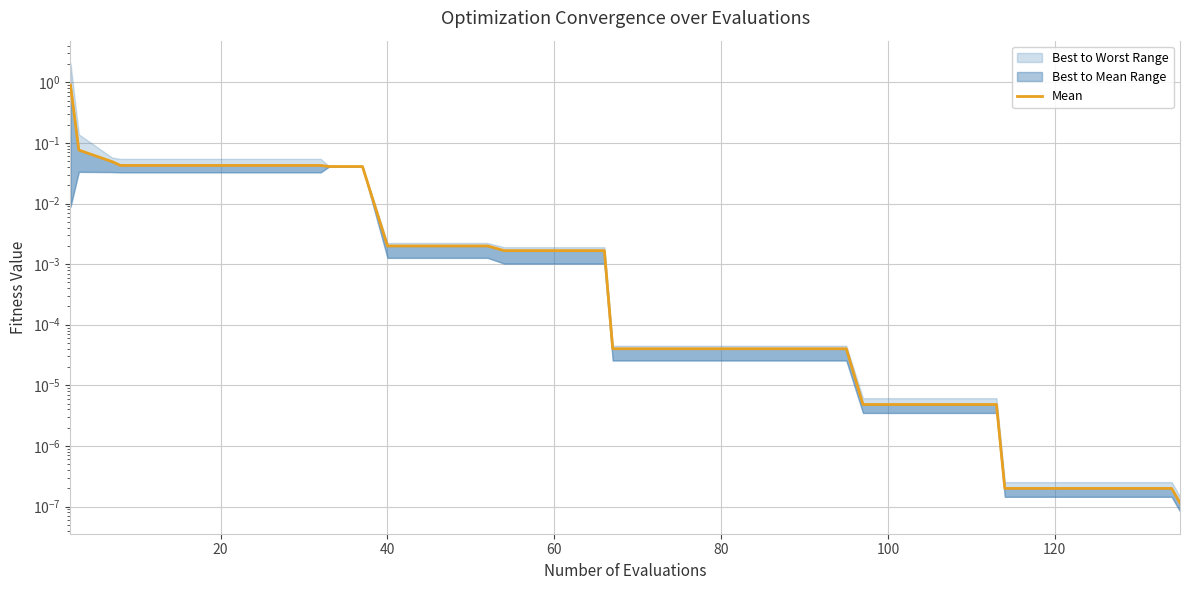

True or false: the data has more than 2 interior local peaks.

False